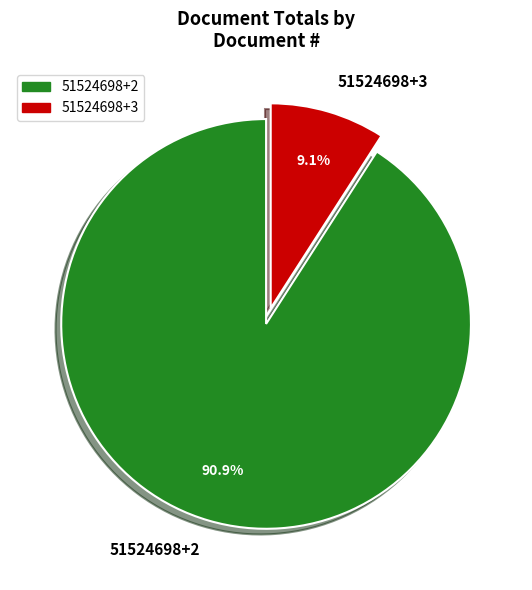

Is it true that 51524698+3 is 18% of the pie?

False